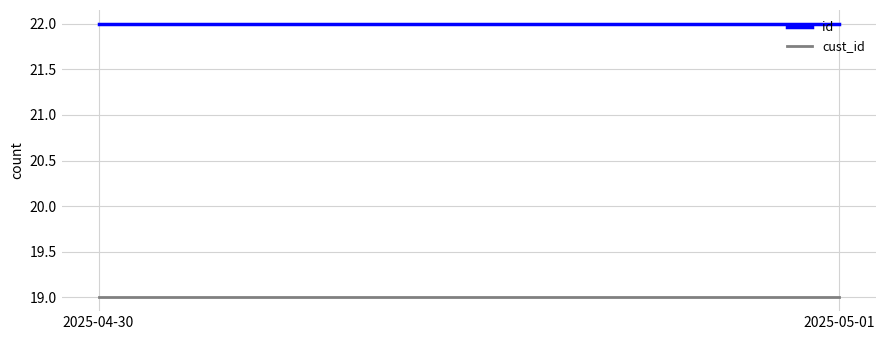

Is this an area chart (filled region under the line)?

No